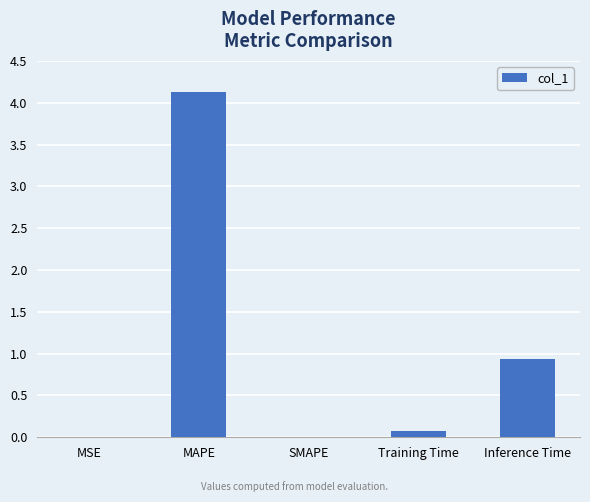

What is the change in value from SMAPE to Training Time?

+0.1